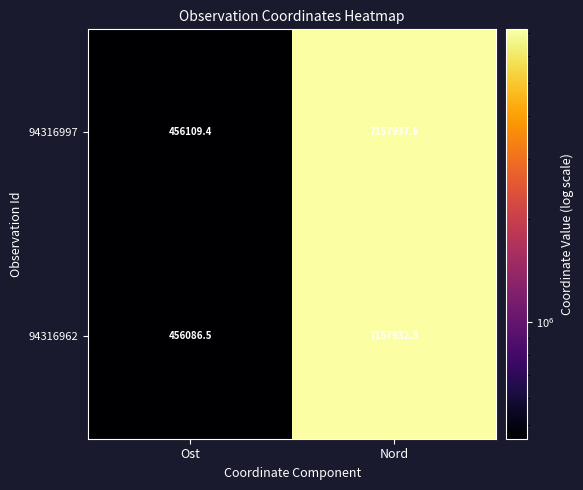

What is the sum of the 94316997 values at Nord and Ost?

7614047.0